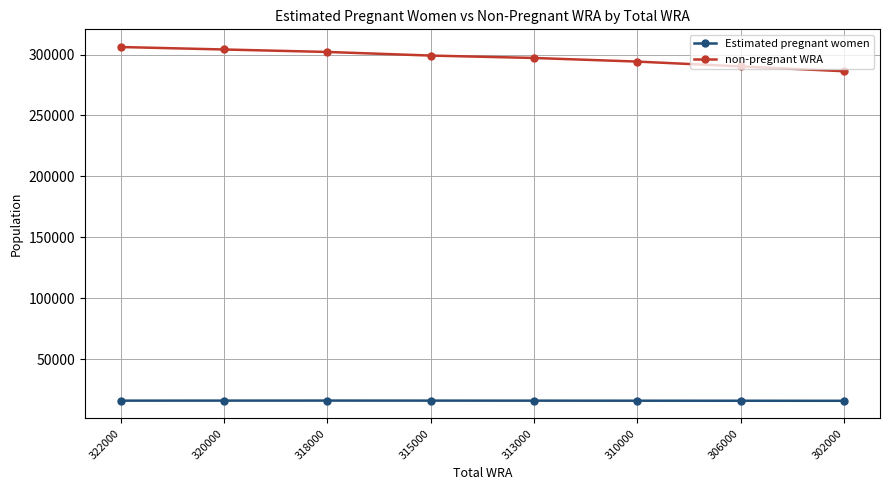

True or false: Estimated pregnant women and non-pregnant WRA cross at least once.

False